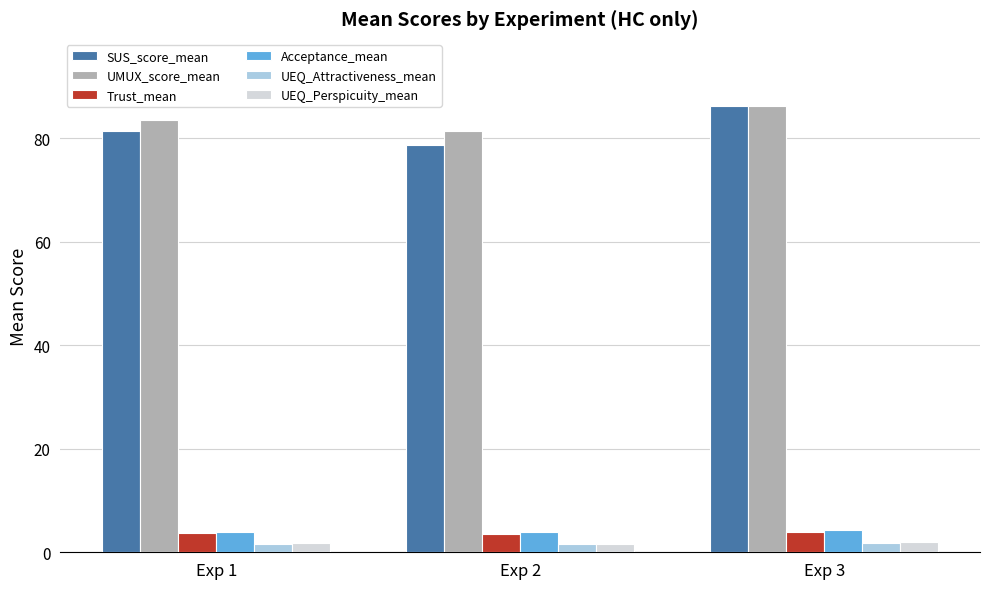

Is the value of UEQ_Perspicuity_mean at Exp 2 greater than the value of SUS_score_mean at Exp 3?

No